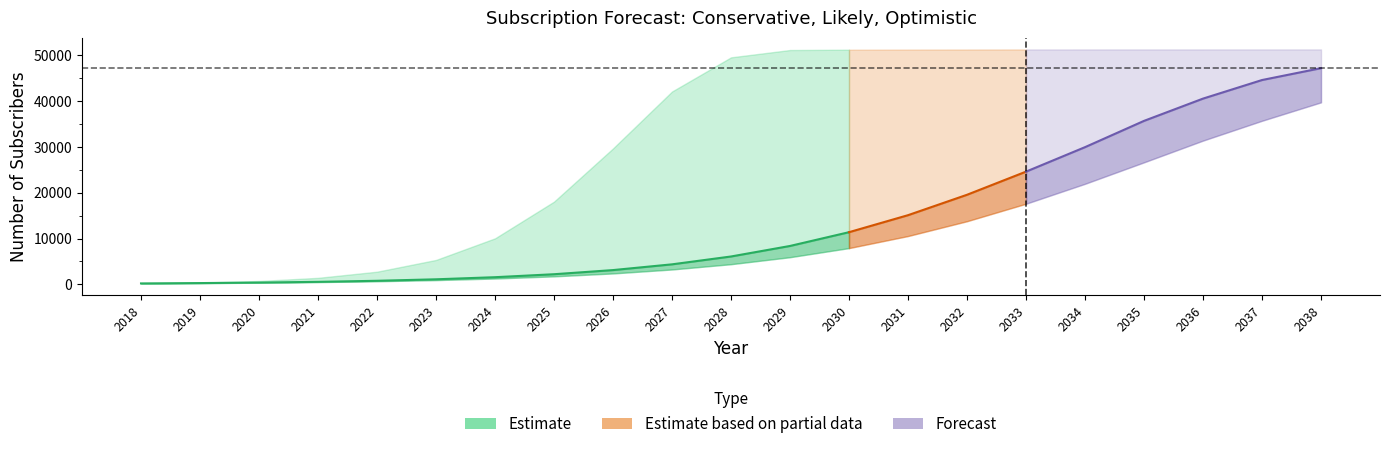

The chart shows a value of 8391 at 2029. True or false?

True